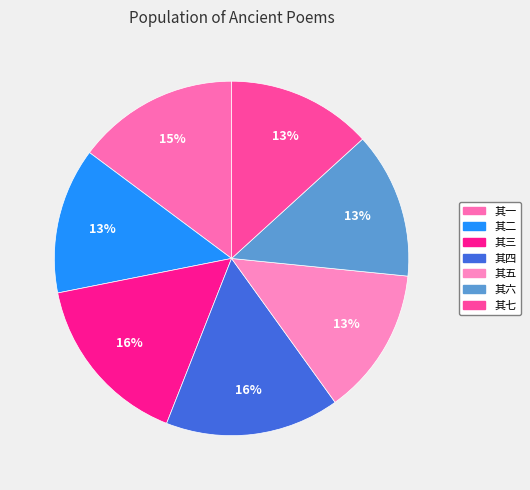

How many segments does this pie chart have?

7